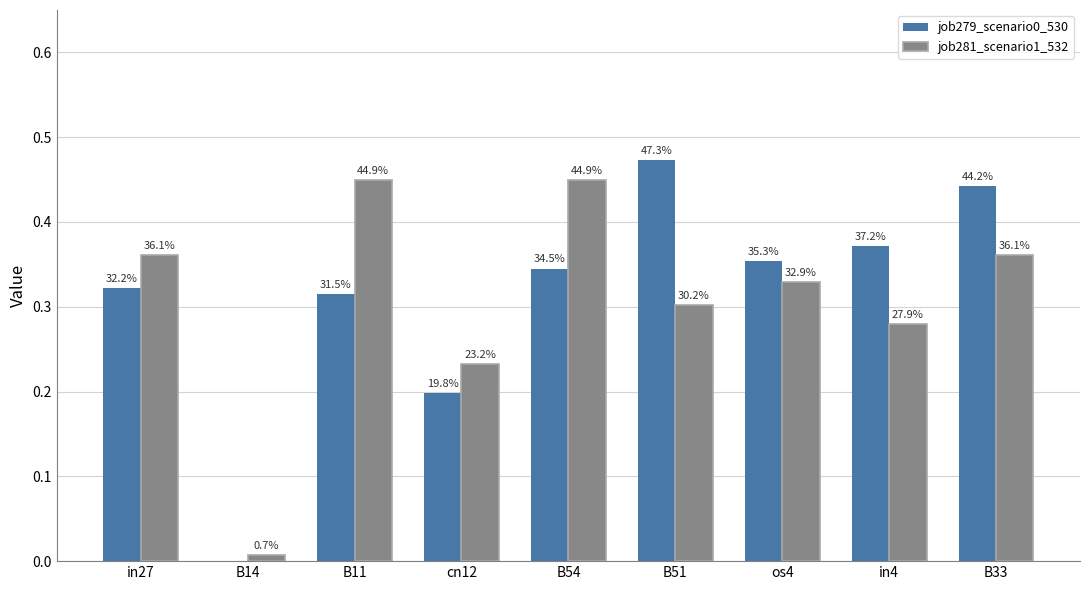

What is the difference between the maximum and minimum values in the job279_scenario0_530 series?

0.5